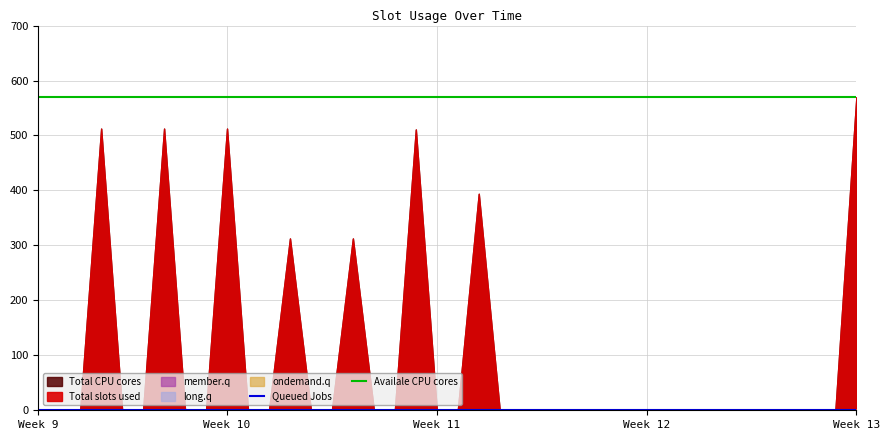

True or false: long.q has more than 0 points higher than both neighbors.

False